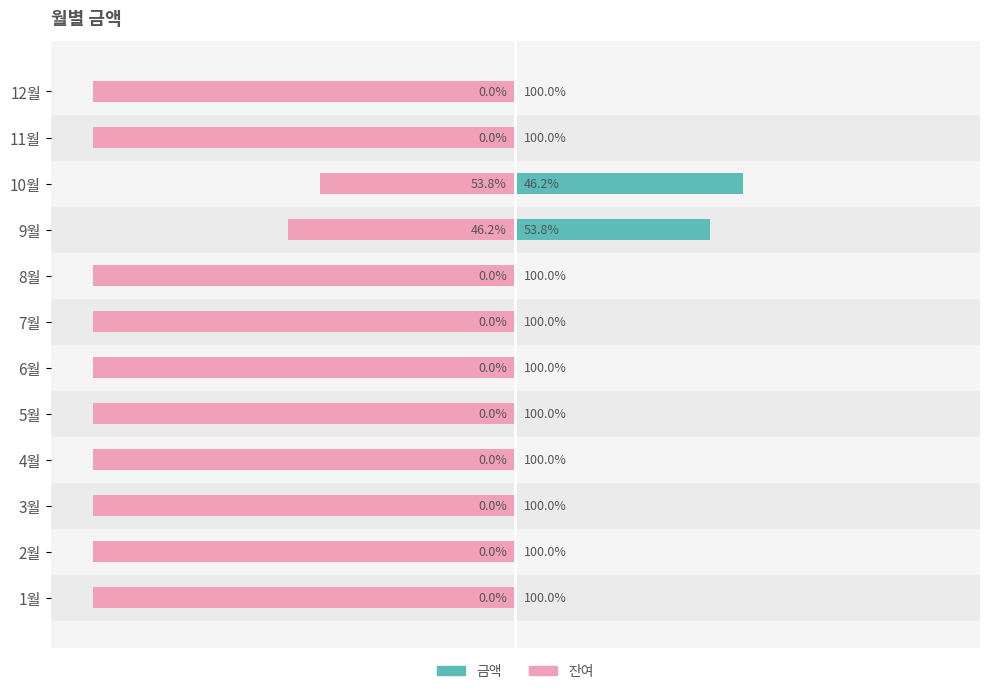

What is the total value across all series at 5?

-100.0